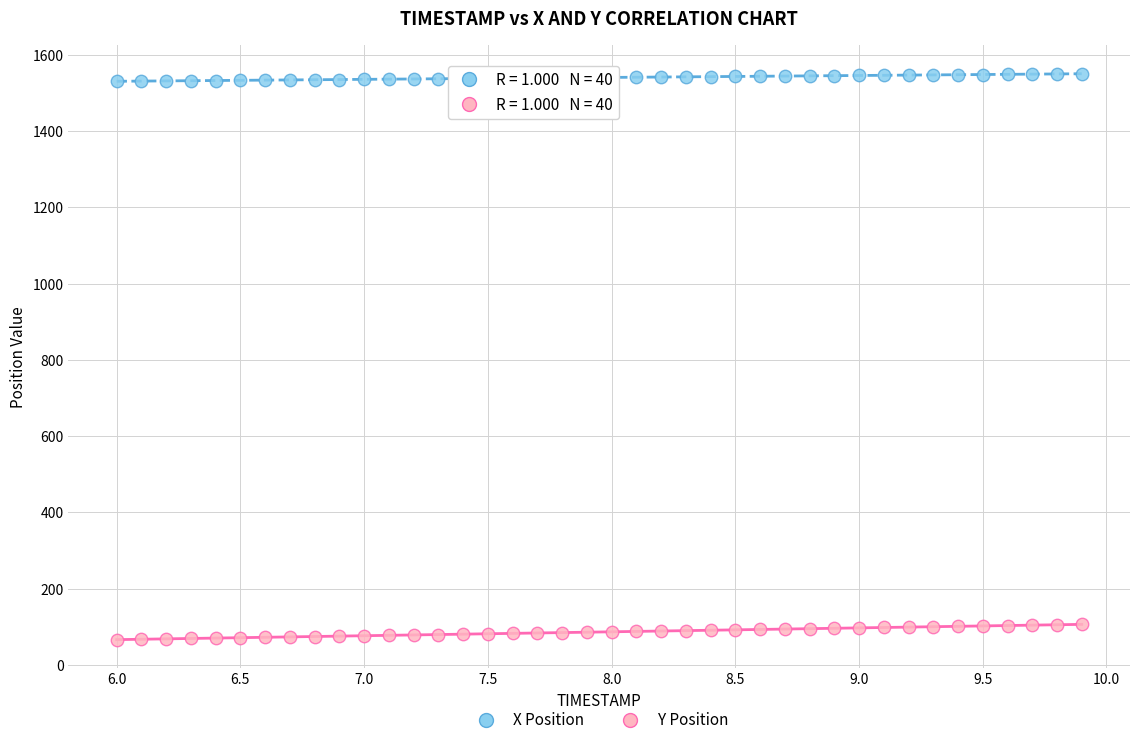

What is the X range (max minus min) for the scatter plot?

3.9